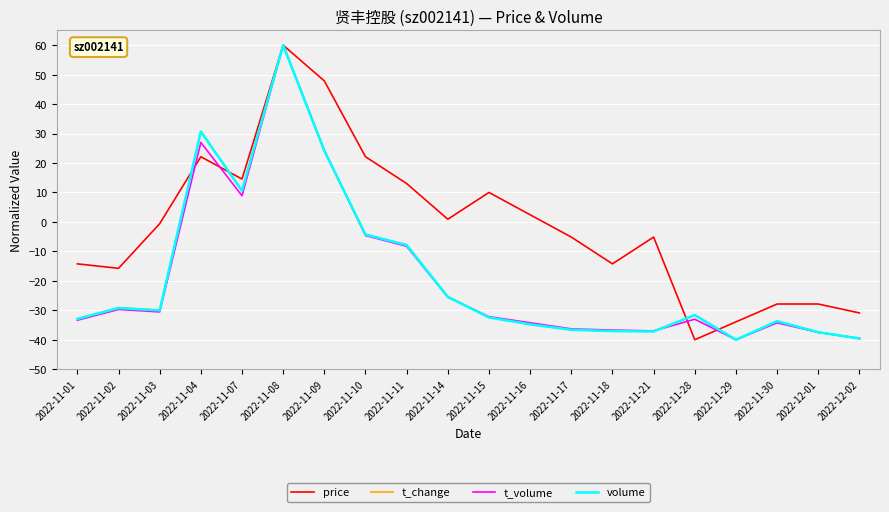

Is this an area chart (filled region under the line)?

No